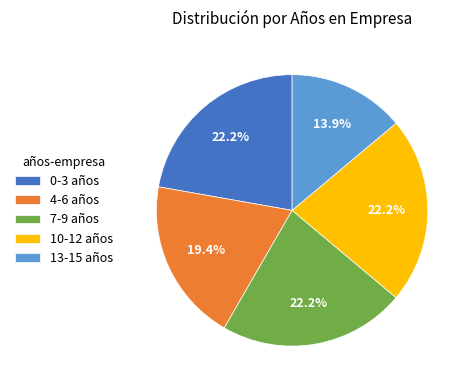

Does 10-12 años represent more than half of the total?

No